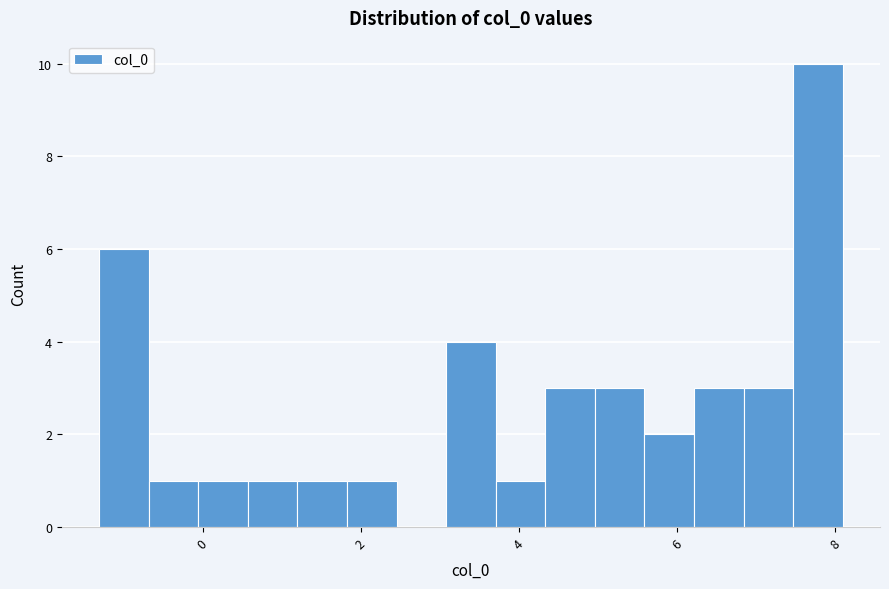

Around what value on the x-axis is the tallest bar? Give the approximate position of its centre, as read against the axis.

7.8